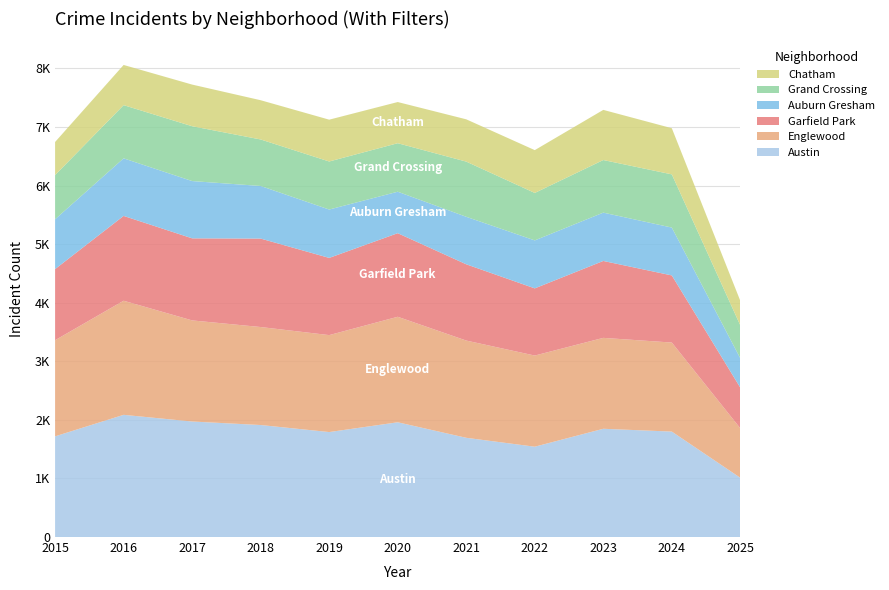

Reading right to left, extract all data points from this chart.

Austin: 1011	1800	1848	1542	1694	1959	1792	1912	1972	2086	1719
Englewood: 844	1520	1552	1556	1660	1801	1655	1673	1726	1948	1641
Garfield Park: 694	1146	1313	1147	1302	1427	1318	1510	1401	1448	1214
Auburn Gresham: 501	817	825	819	811	708	826	898	978	983	851
Grand Crossing: 562	908	898	810	942	828	820	794	936	908	754
Chatham: 419	788	856	731	722	703	714	670	711	686	565